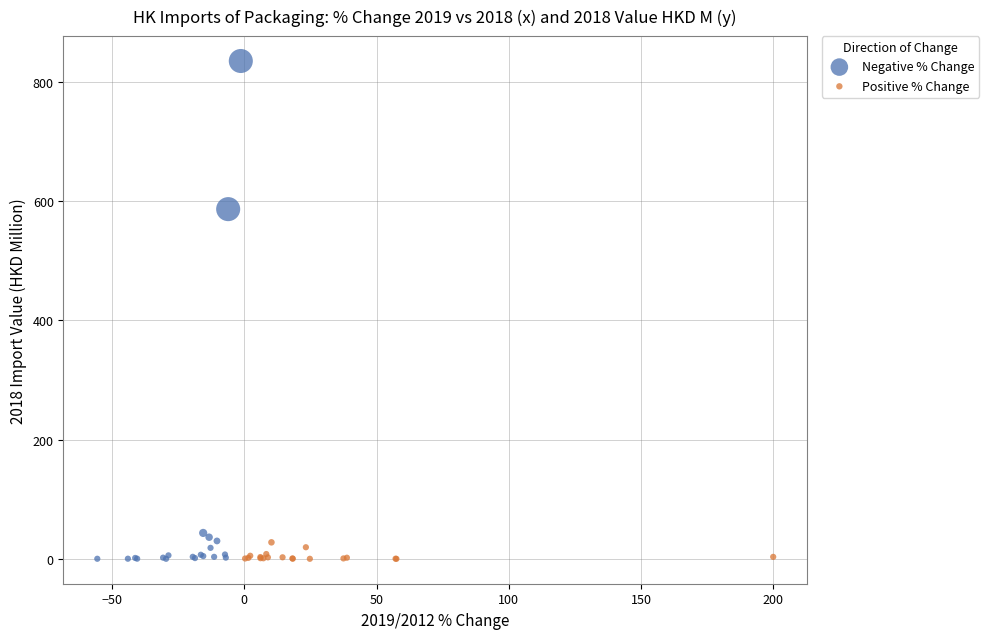

Which series has the largest Y range (max minus min)?

Negative % Change